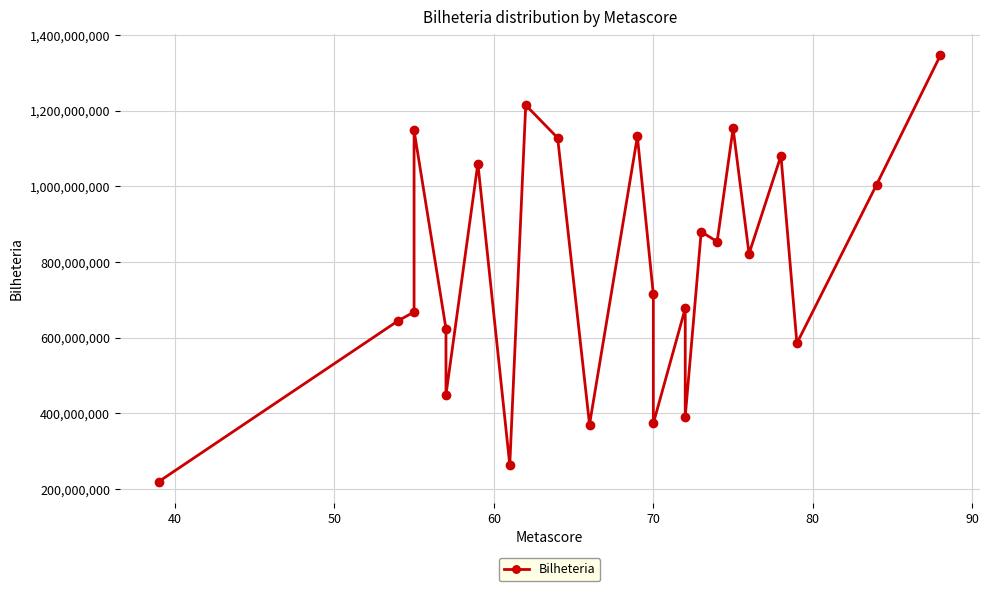

How many lines are shown in the chart?

1